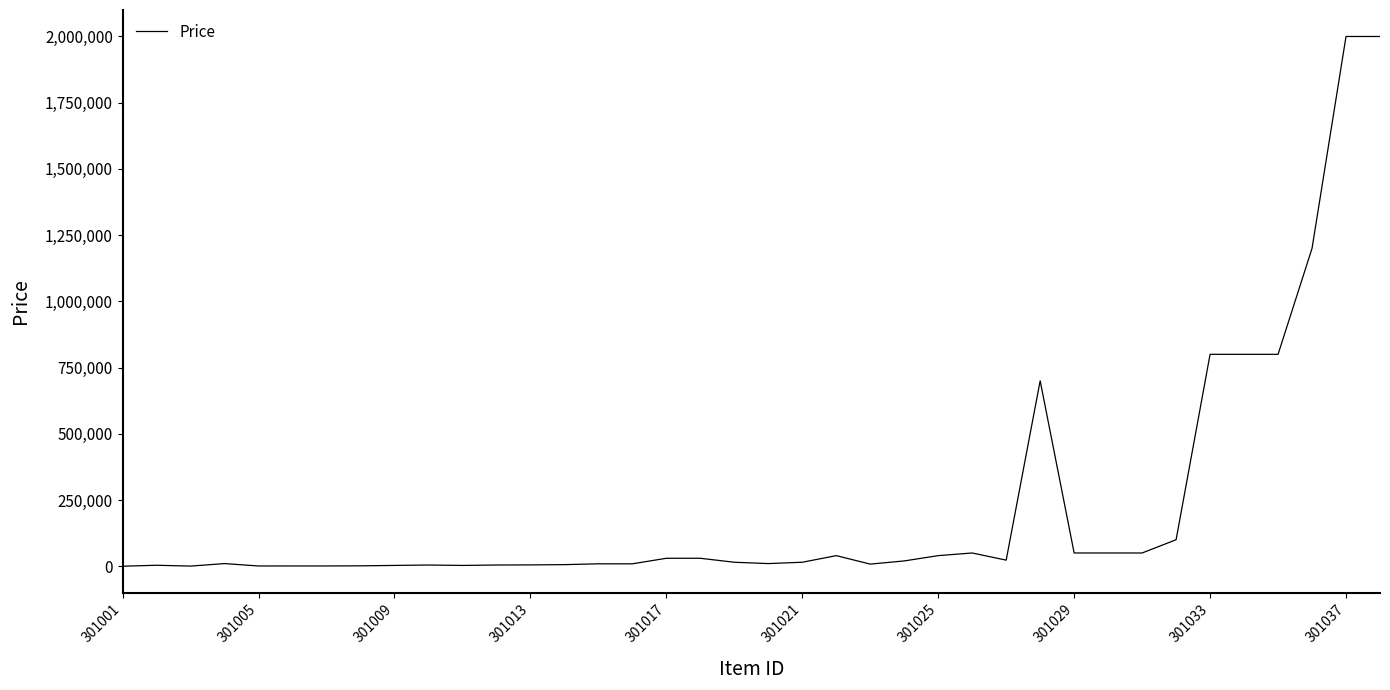

What is the difference between the maximum and minimum values?

1999950